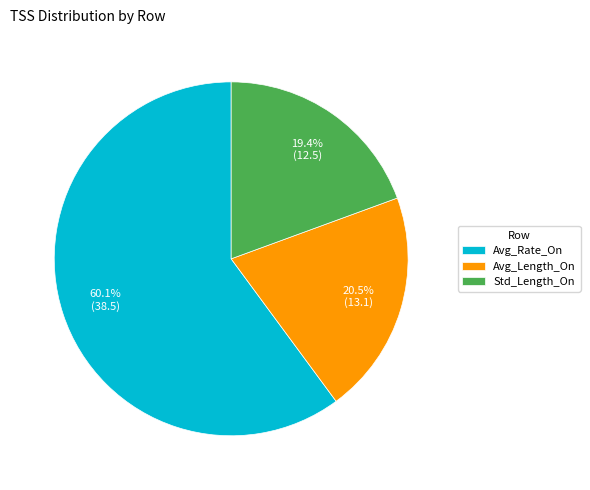

True or false: Avg_Rate_On accounts for 60% of the total.

True